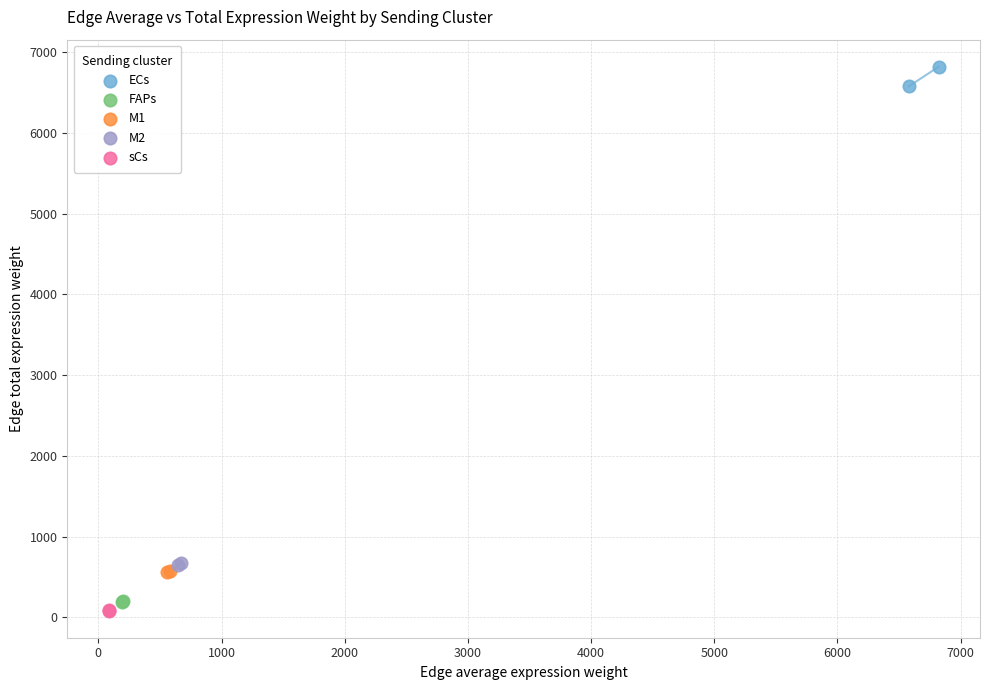

Which series reaches the maximum Y coordinate?

ECs